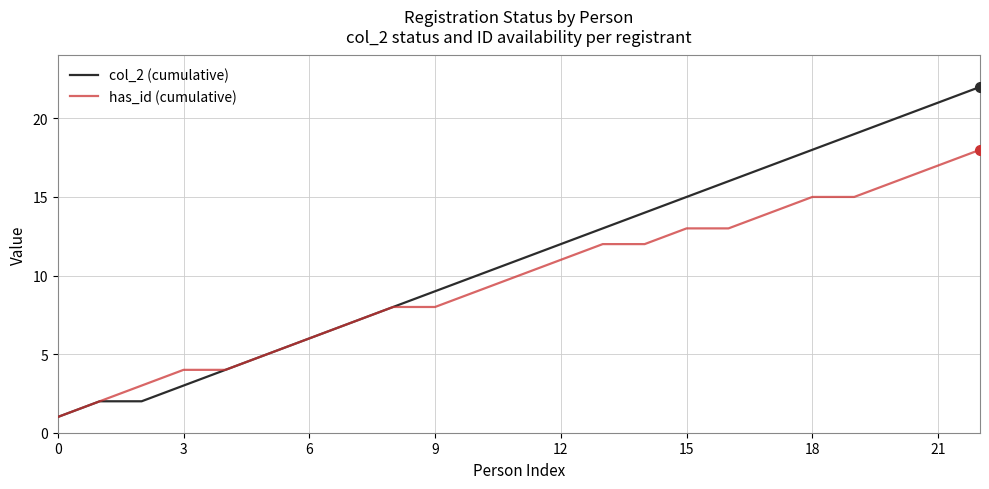

What is the difference between the second highest and minimum values in the has_id (cumulative) series?

16